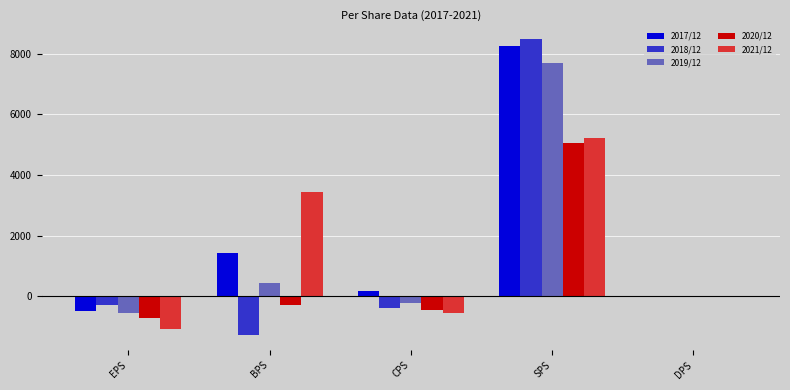

What is the sum of the 2019/12 values at BPS and DPS?

422